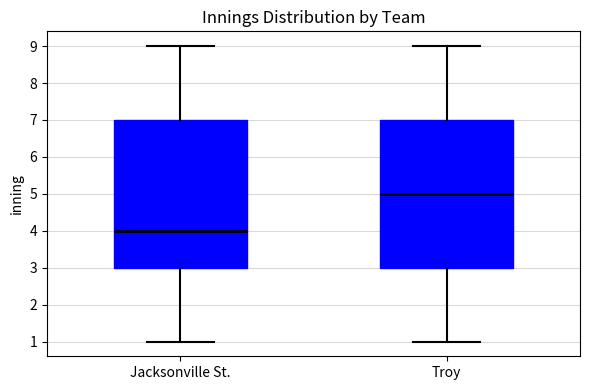

Reading left to right, read every box against the y-axis: the position of its median line, the range the box covers, and the ends of its whiskers. The values are not printed on the chart, so give them approximately, as read against the axis.

Jacksonville St.: median 4, box 3 to 7, whiskers 1 to 9
Troy: median 5, box 3 to 7, whiskers 1 to 9